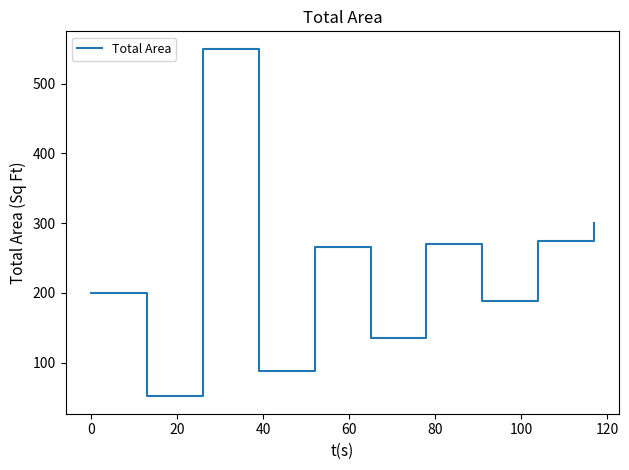

What is the maximum value shown in the chart?

550.0